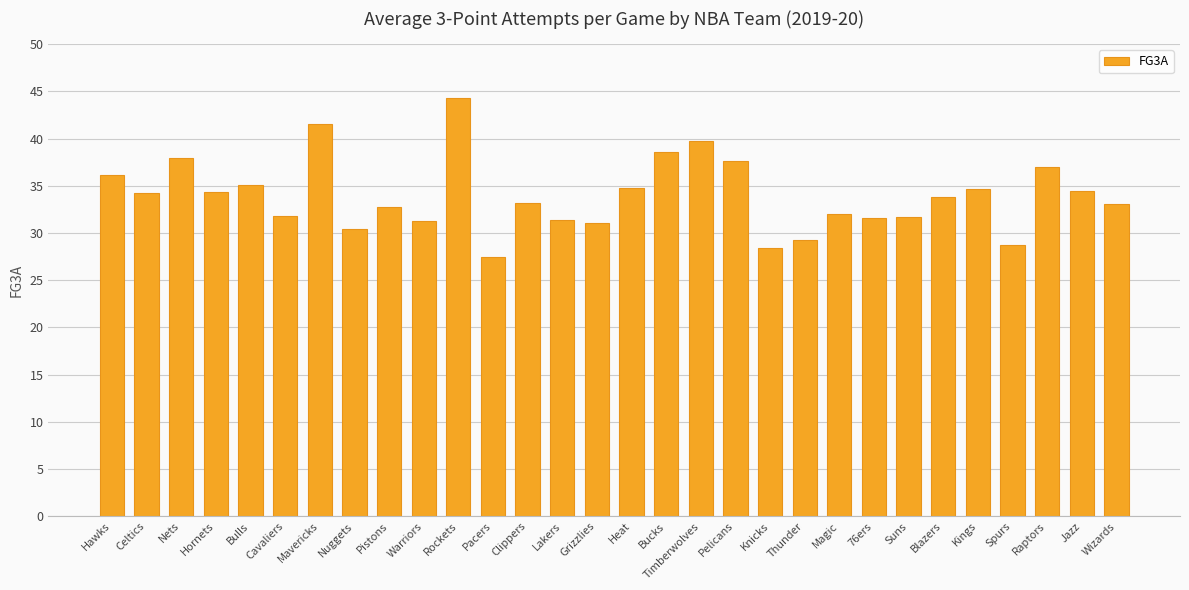

What is the greatest value displayed?

44.3